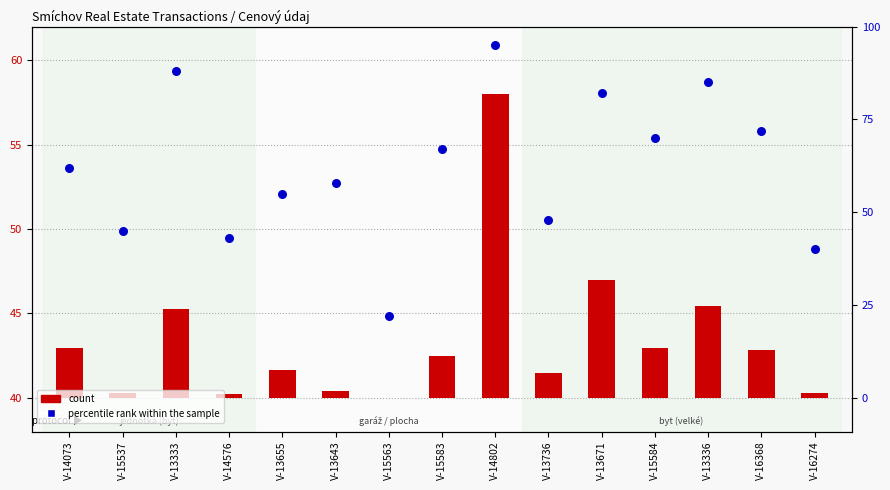

What is the change in value from V-14576 to V-15563?

-4.6